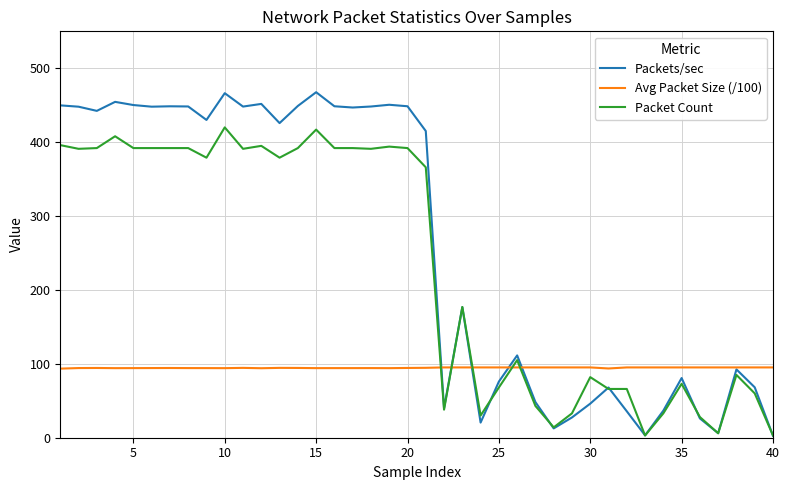

Does the chart display data point markers on the line(s)?

No